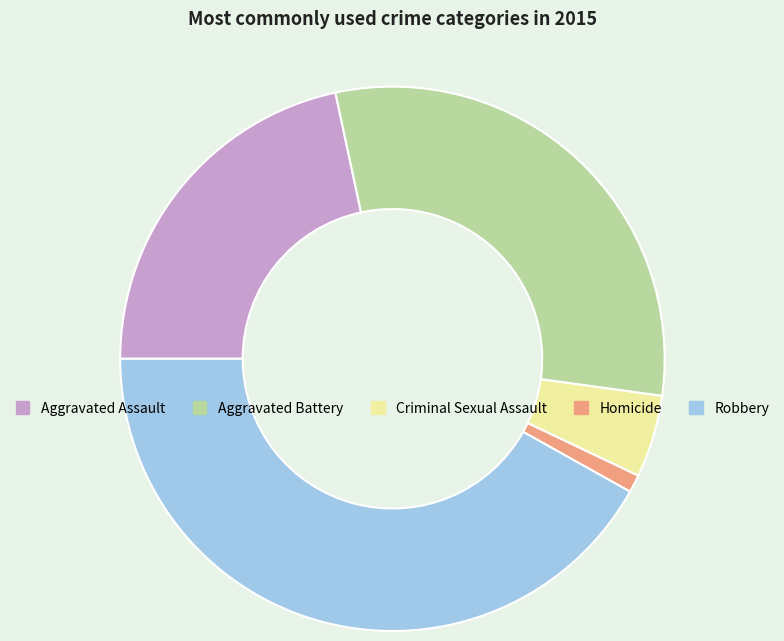

How many slices are in this pie chart?

5